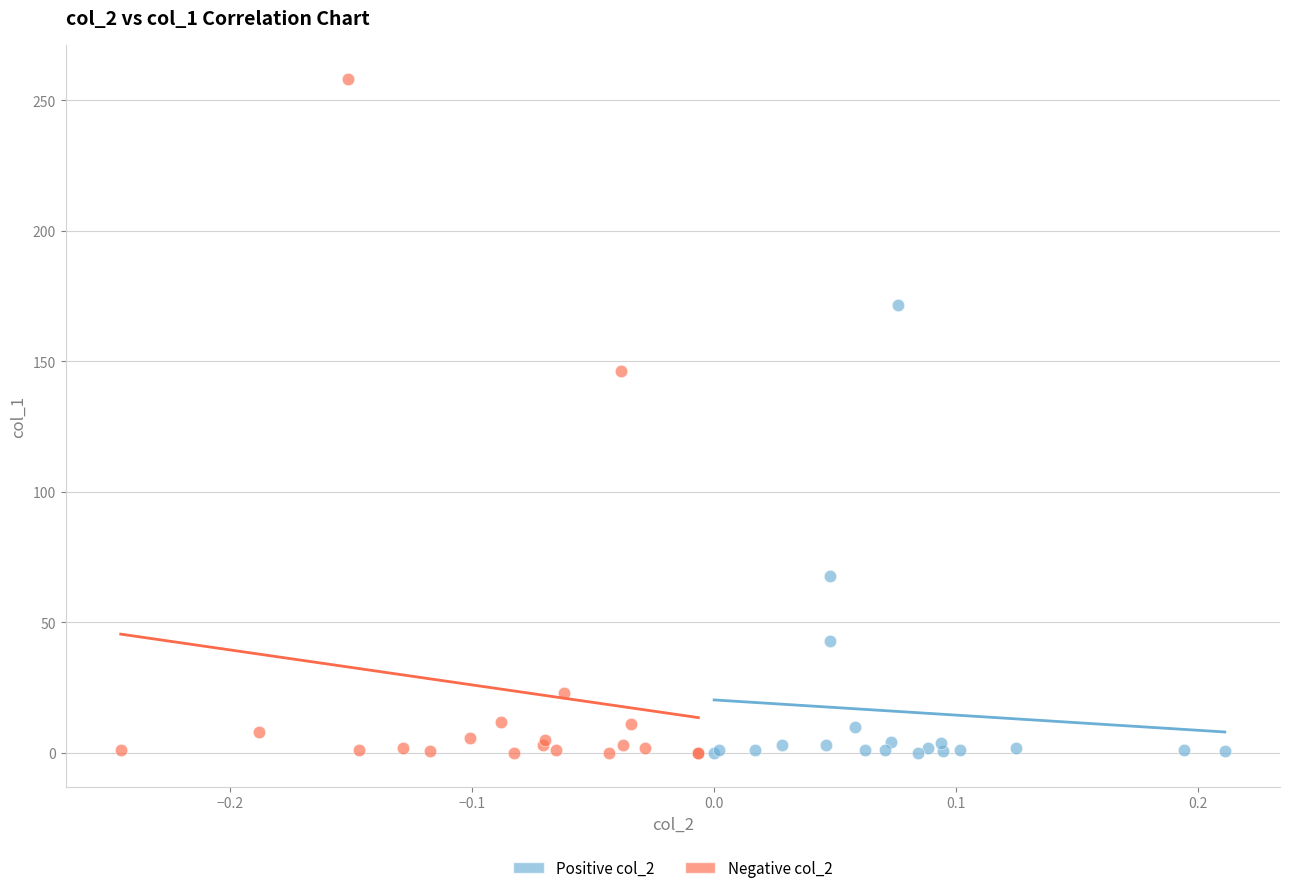

Which series has the widest spread of Y values?

Negative col_2